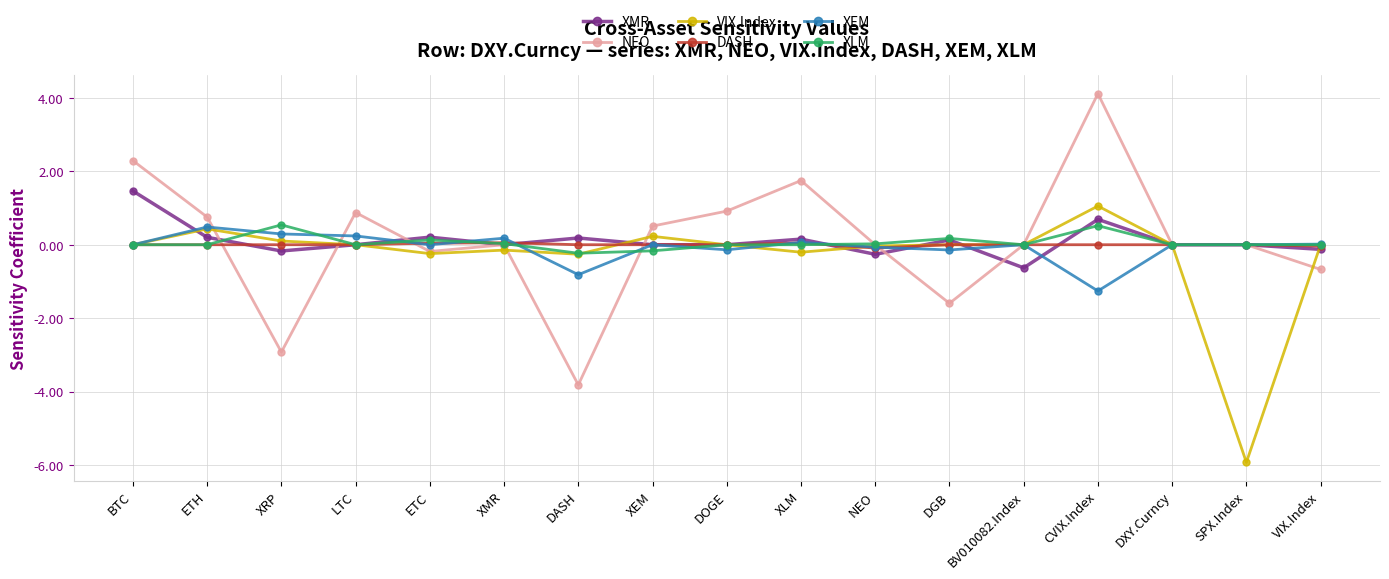

Which category has the highest value across all series?

CVIX.Index